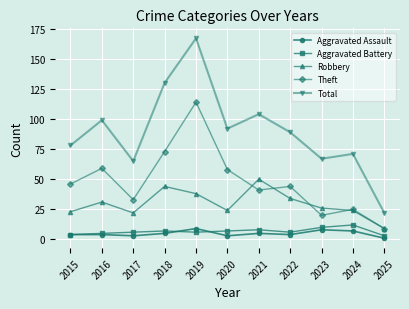

True or false: Total and Aggravated Battery intersect in this chart.

False